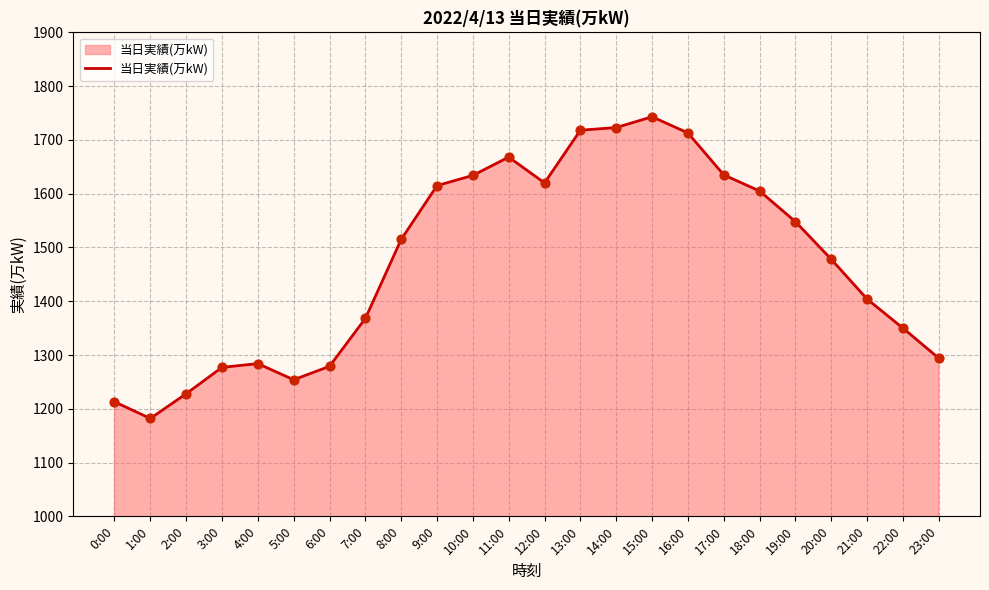

Approximately how many times larger is the value at 10:00 compared to 13:00?

1.0